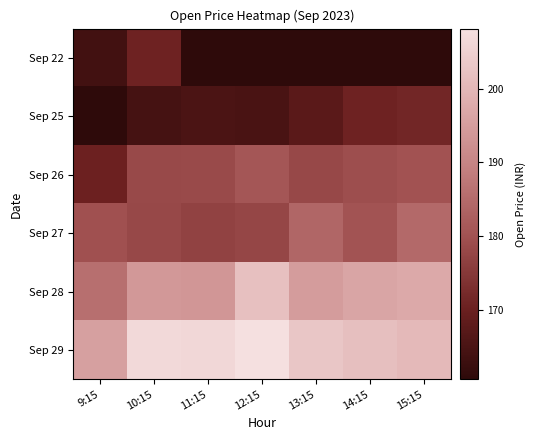

What is the sum of all Sep 28 values?

1363.5